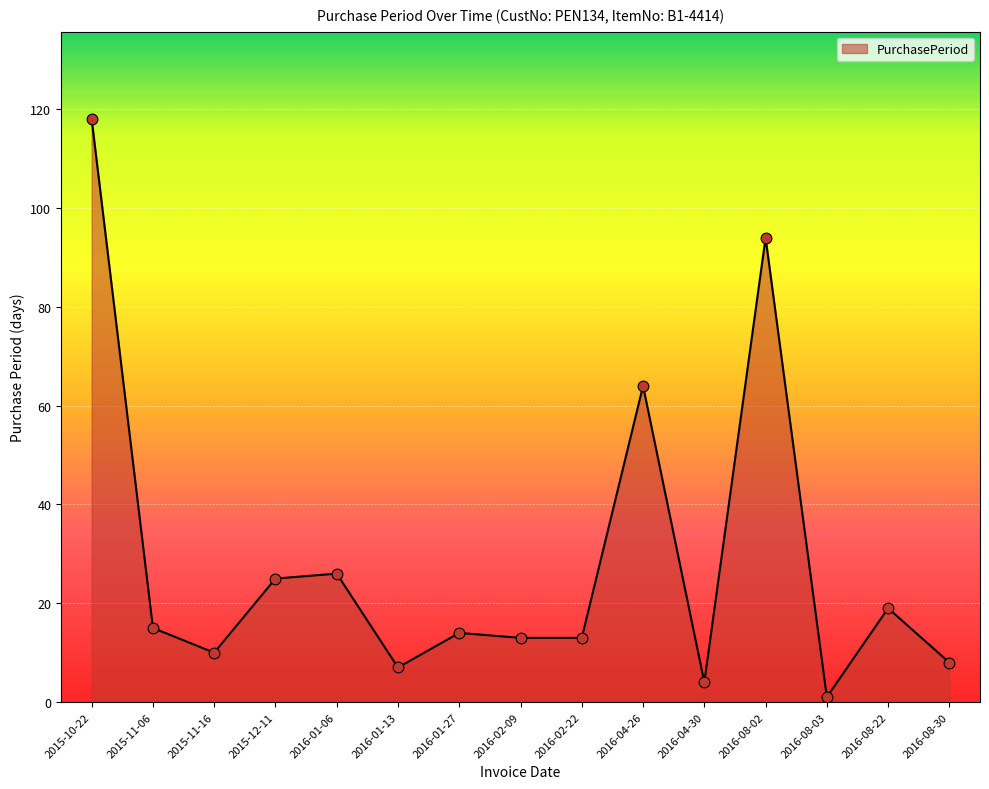

Which has a higher value, 2016-08-30 or 2015-11-16?

2015-11-16